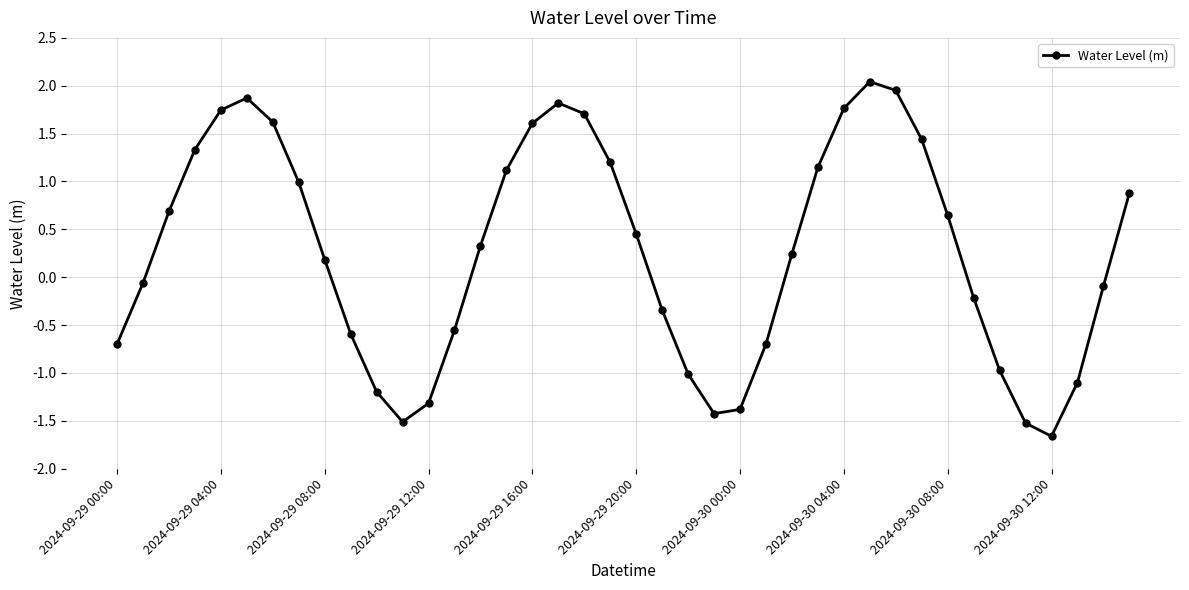

What is the sum of all values?

10.4